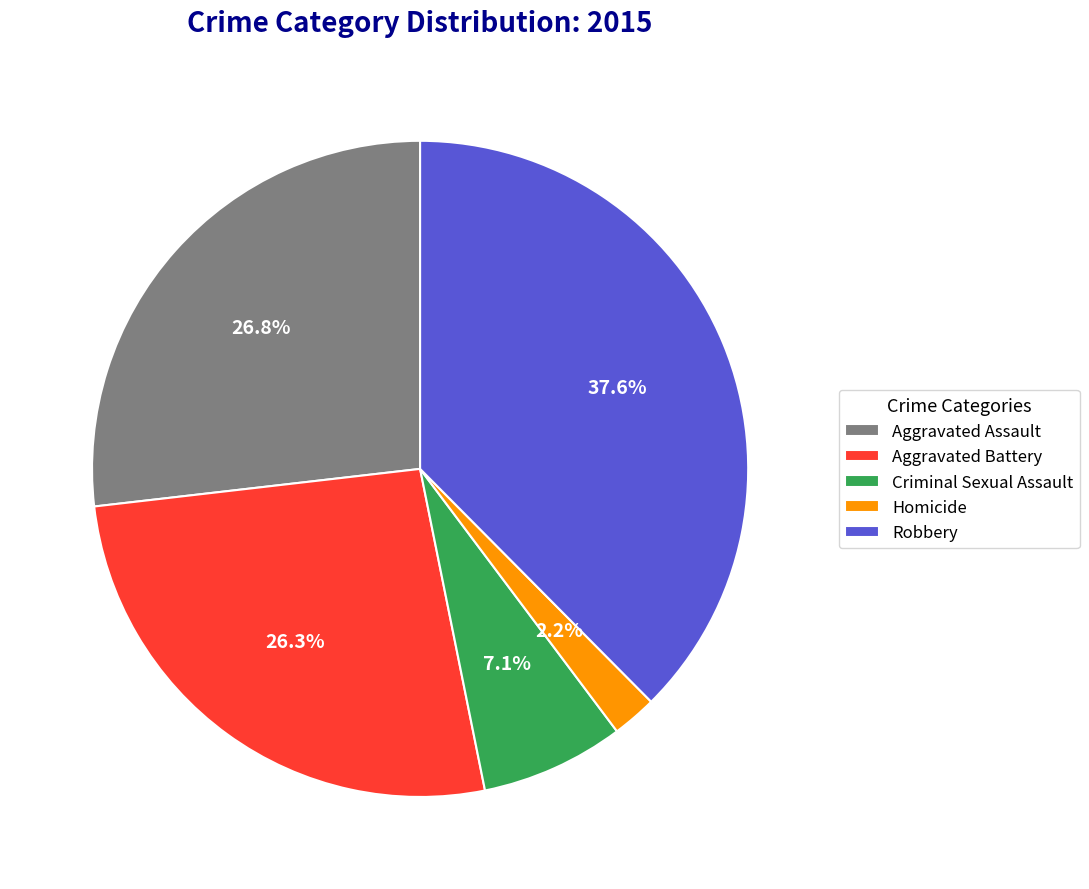

What is the ratio of the value at Aggravated Assault to the value at Robbery?

0.7